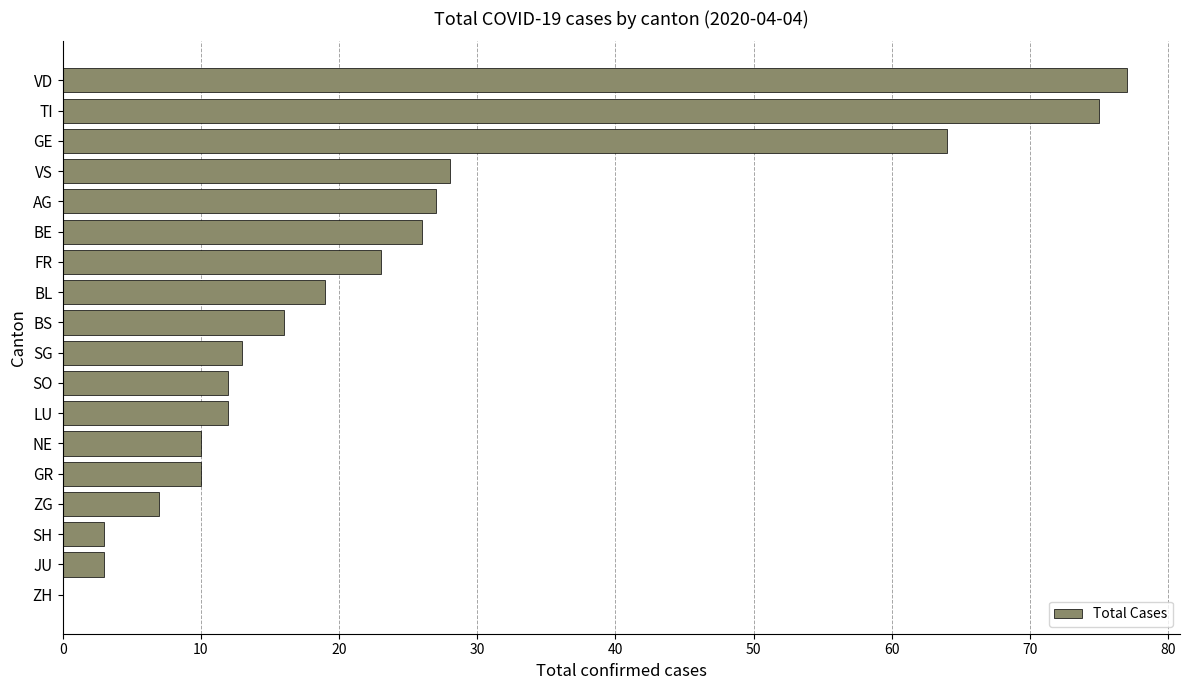

What is the sum of all values?

425